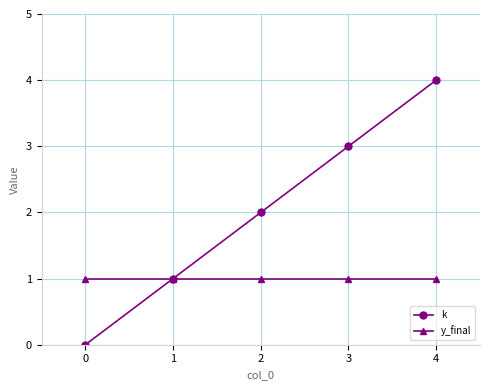

What is the difference between the maximum and second lowest values in the k series?

3